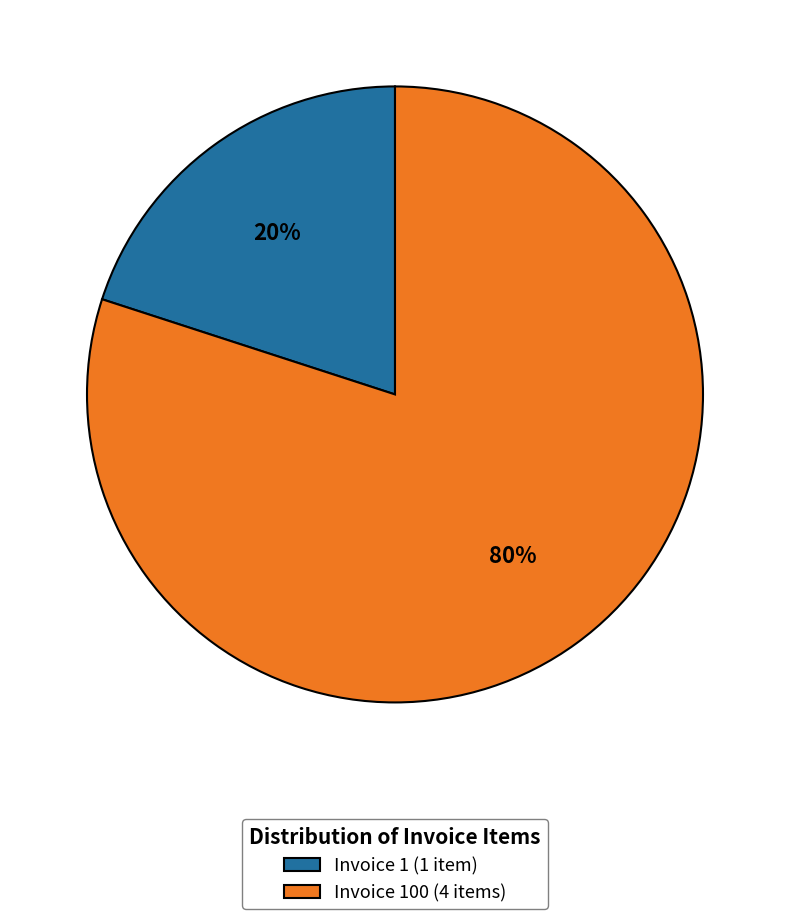

Between Invoice 1 (1 item) and Invoice 100 (4 items), which is larger?

Invoice 100 (4 items)